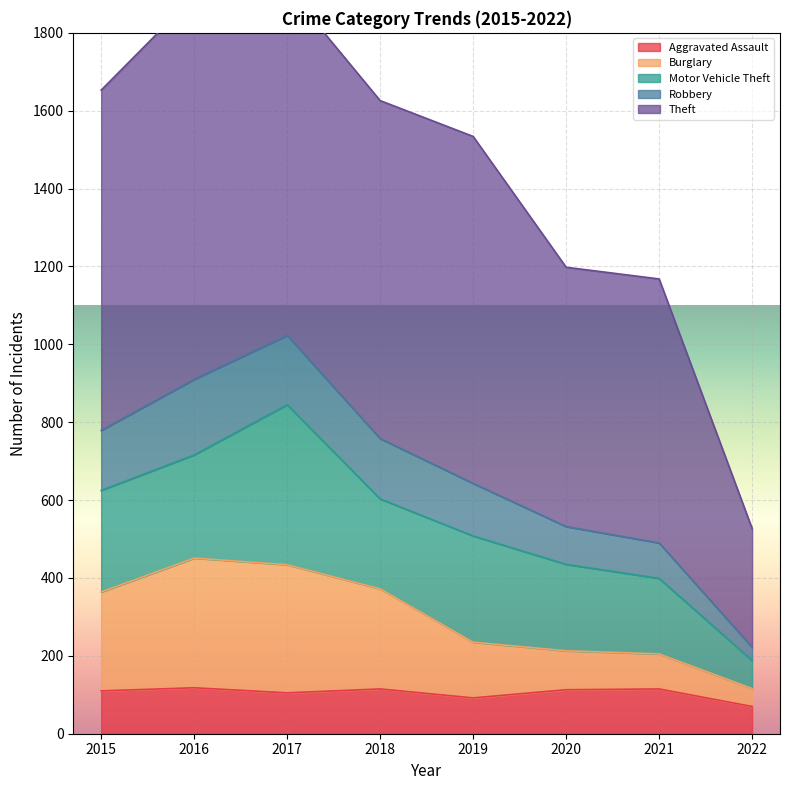

True or false: Aggravated Assault has a value of 113 at 2020.

True